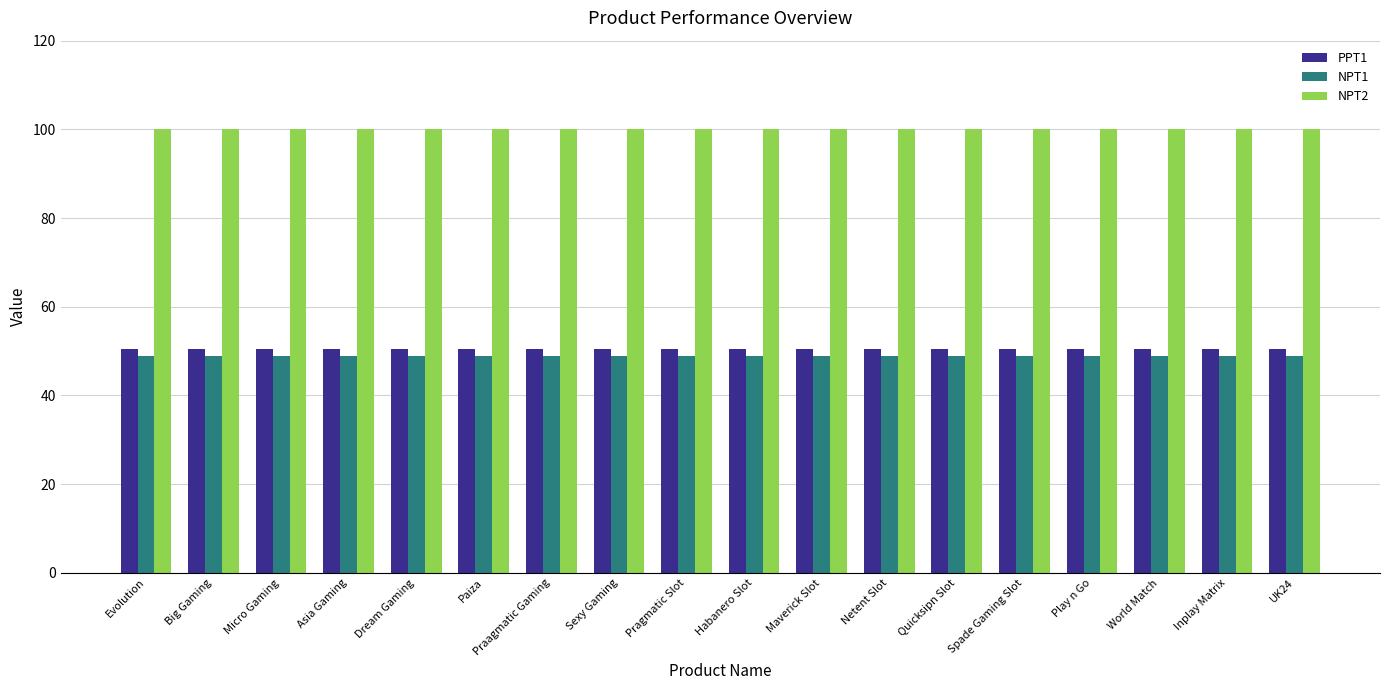

What is the lowest value of the PPT1 series?

50.5